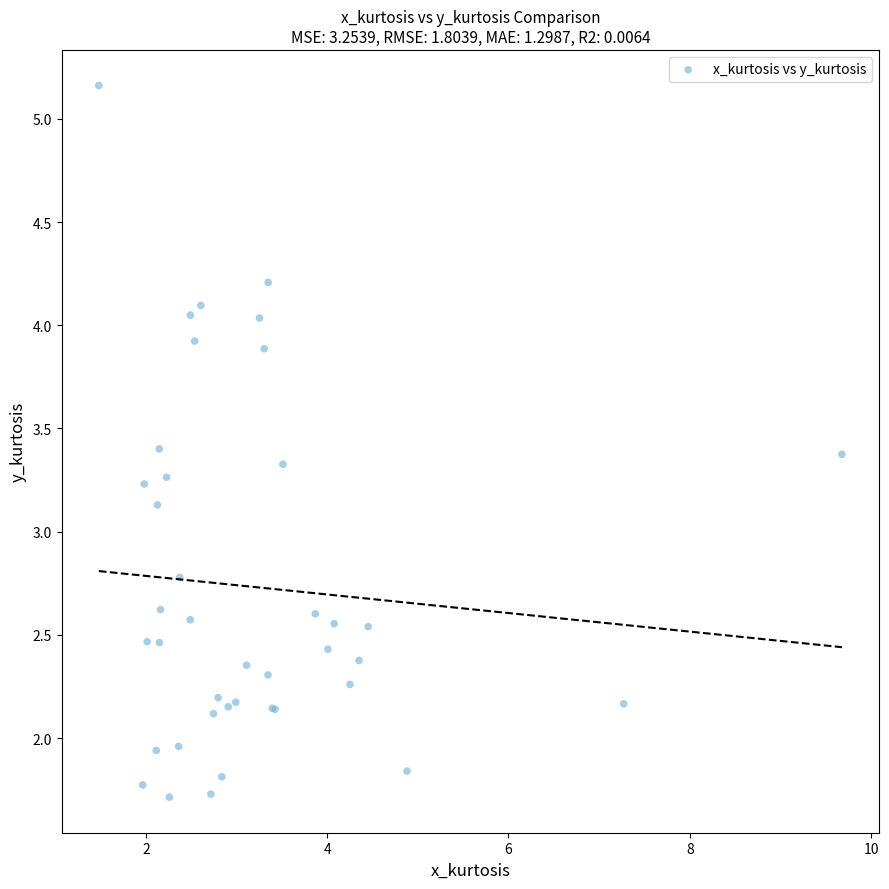

What Y value in the scatter plot is closest to 3?

3.1